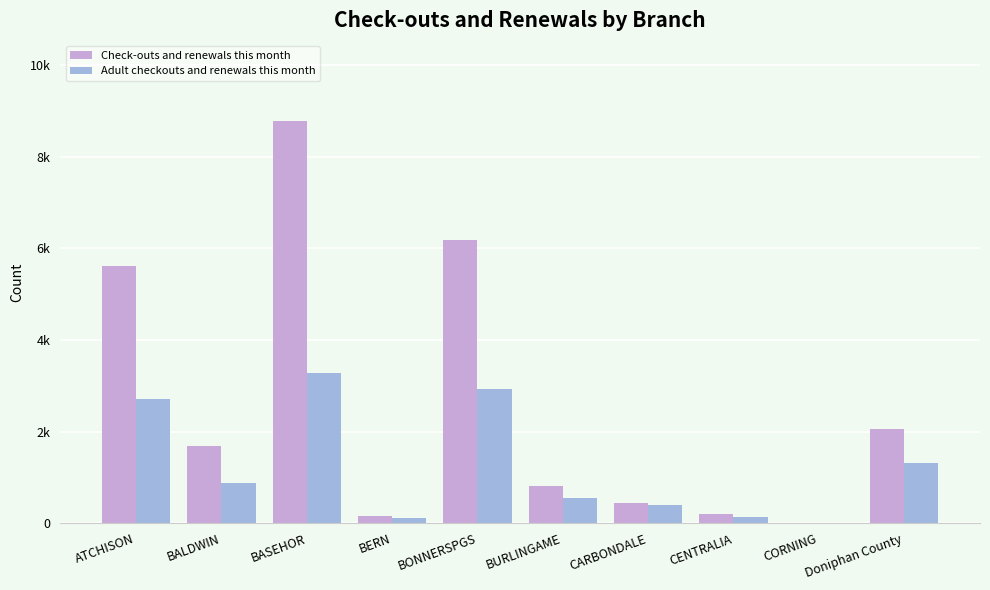

List the labels in order of Adult checkouts and renewals this month value, smallest first.

CORNING, BERN, CENTRALIA, CARBONDALE, BURLINGAME, BALDWIN, Doniphan County, ATCHISON, BONNERSPGS, BASEHOR